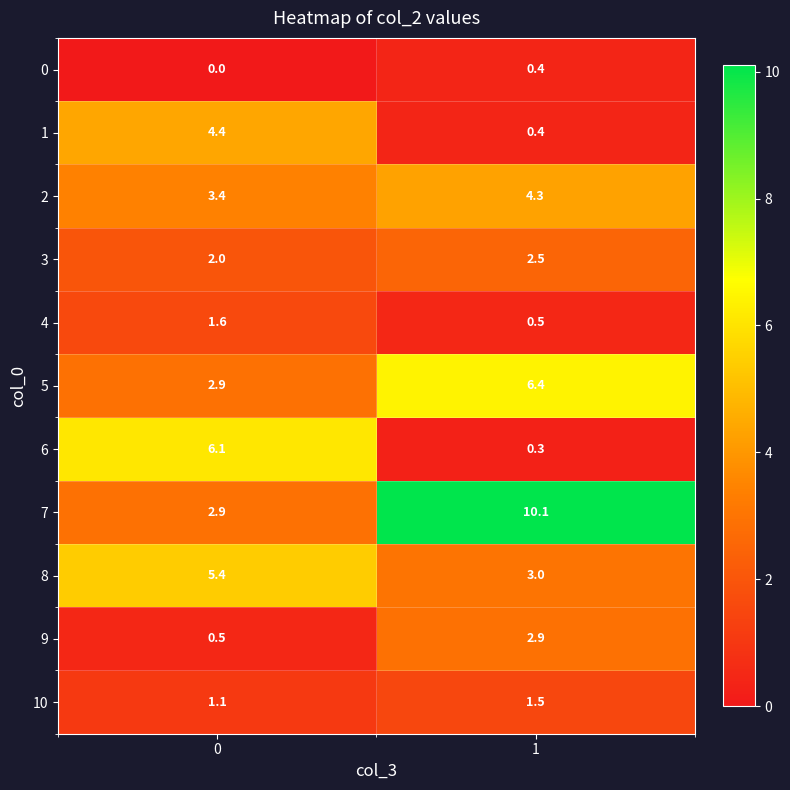

How many distinct data groups are displayed?

11